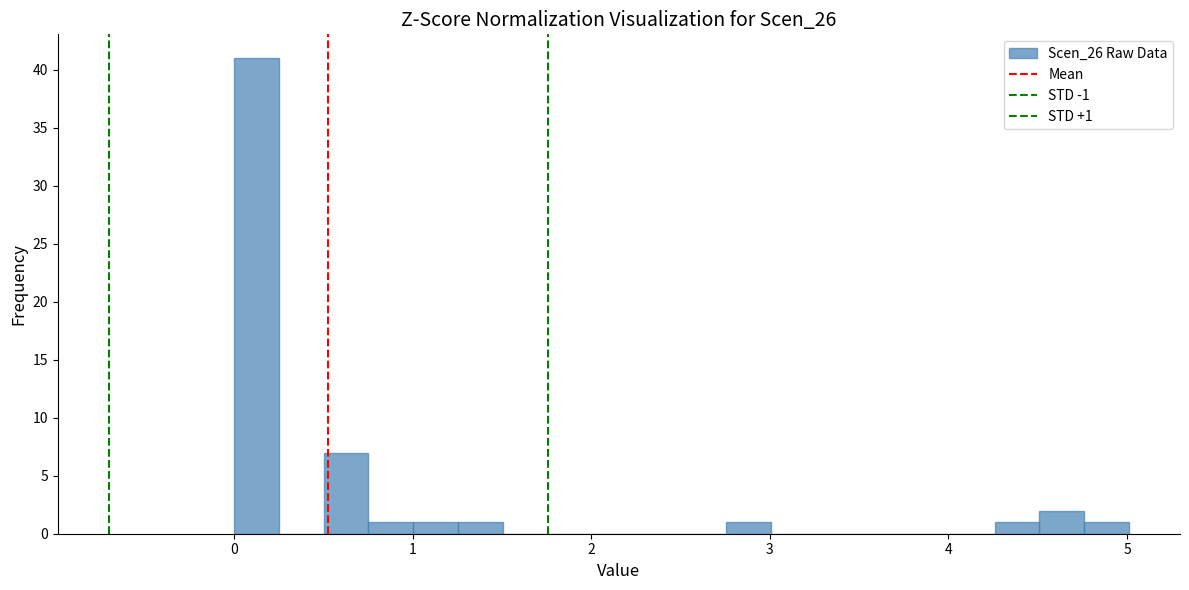

Around what value on the x-axis is the tallest bar? Give the approximate position of its centre, as read against the axis.

0.1